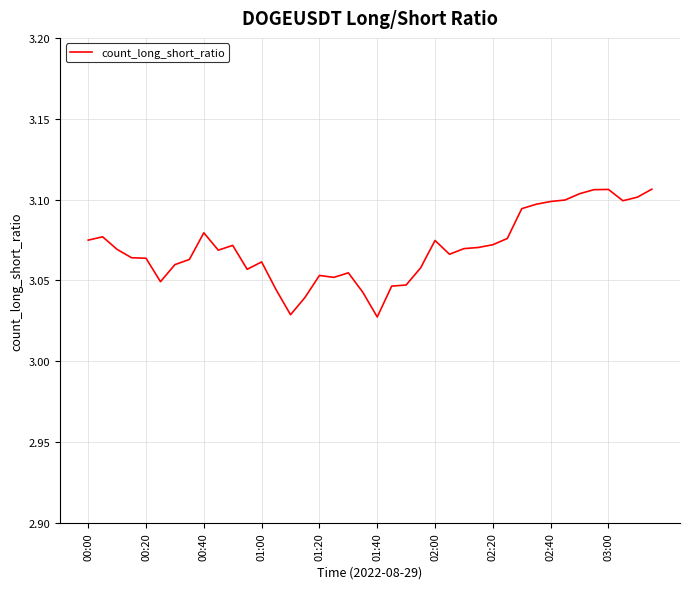

Reading left to right, what are all the values shown in this chart?

3.1	3.1	3.1	3.1	3.1	3.0	3.1	3.1	3.1	3.1	3.1	3.1	3.1	3.0	3.0	3.0	3.1	3.1	3.1	3.0	3.0	3.0	3.0	3.1	3.1	3.1	3.1	3.1	3.1	3.1	3.1	3.1	3.1	3.1	3.1	3.1	3.1	3.1	3.1	3.1